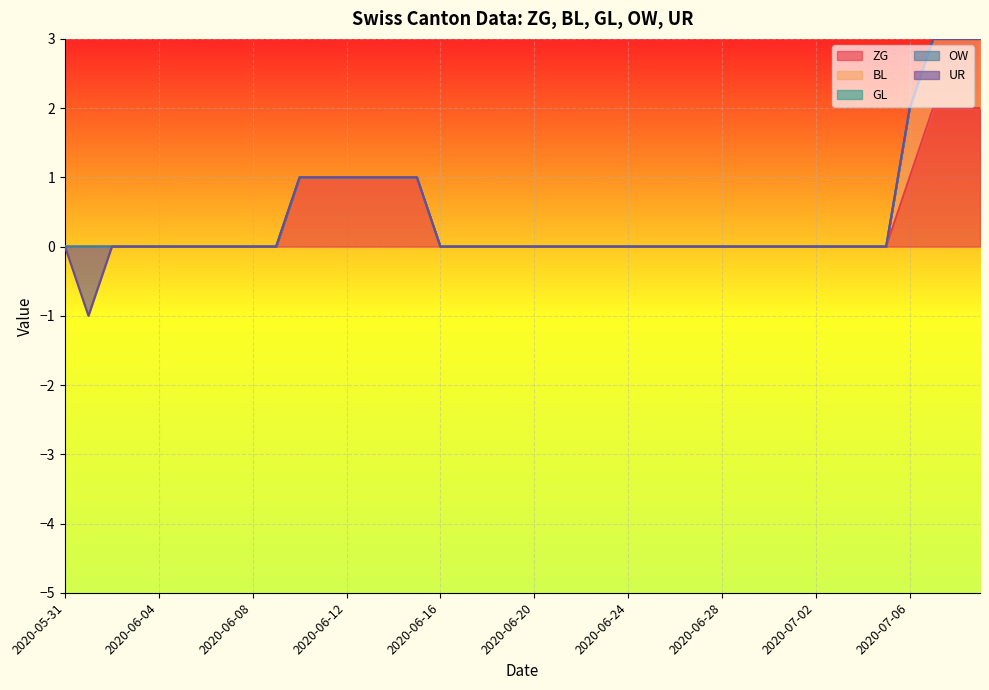

The value of BL at 2020-06-05 is 0. True or false?

True